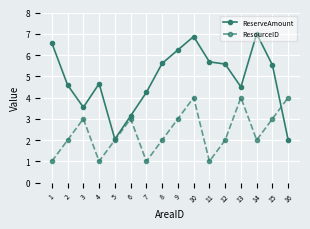

Reading right to left, transcribe all the data shown in this chart.

ReserveAmount: 2.0	5.5	7.0	4.5	5.6	5.7	6.9	6.2	5.6	4.2	3.1	2.0	4.7	3.5	4.6	6.6
ResourceID: 4.0	3.0	2.0	4.0	2.0	1.0	4.0	3.0	2.0	1.0	3.0	2.0	1.0	3.0	2.0	1.0